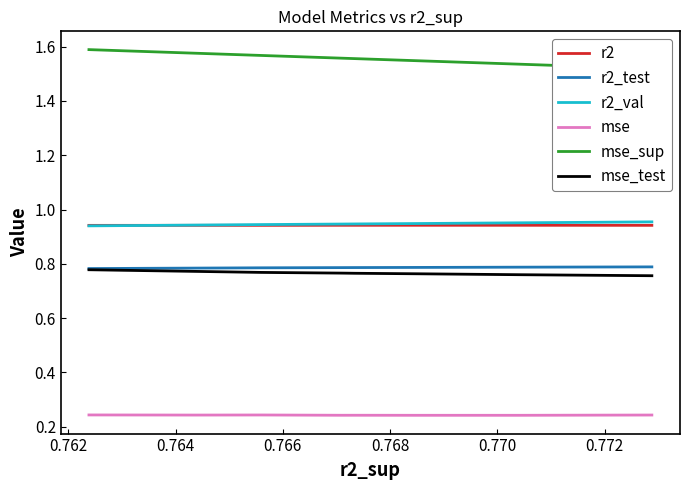

At how many categories does at least one series exceed 1?

10